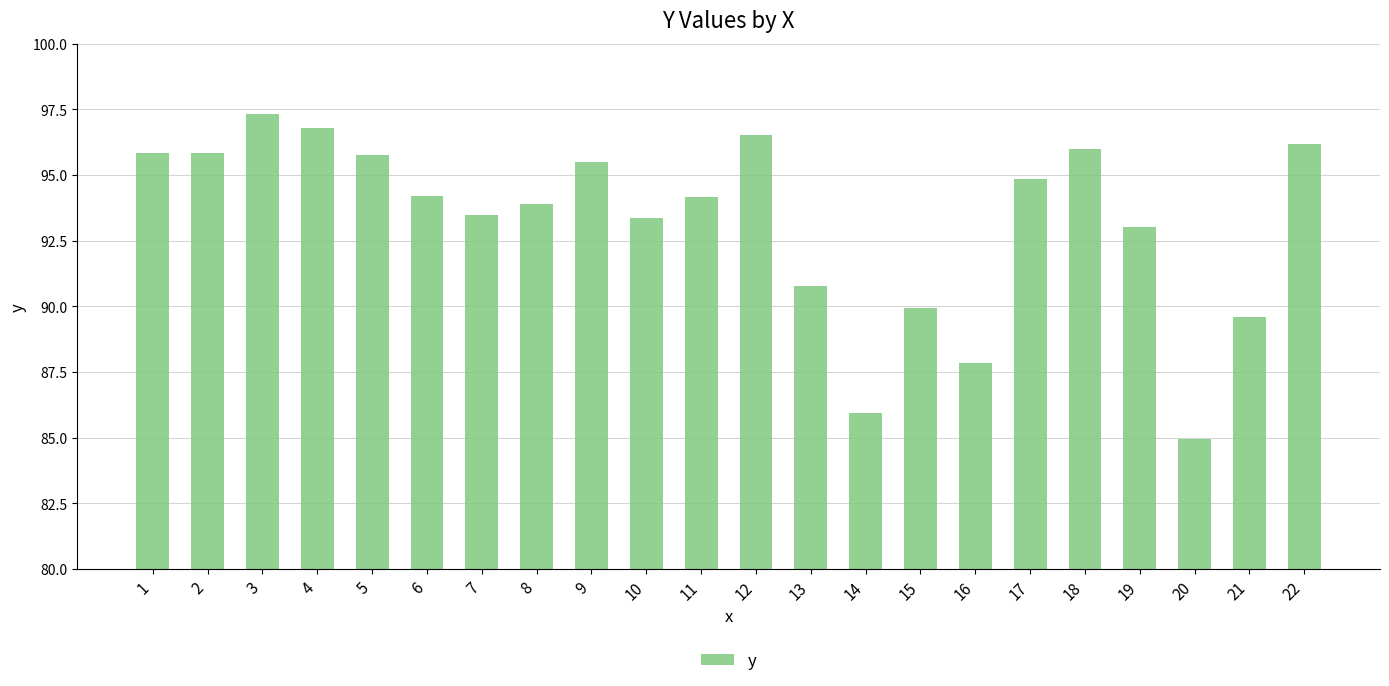

At which label is the value closest to 91?

13